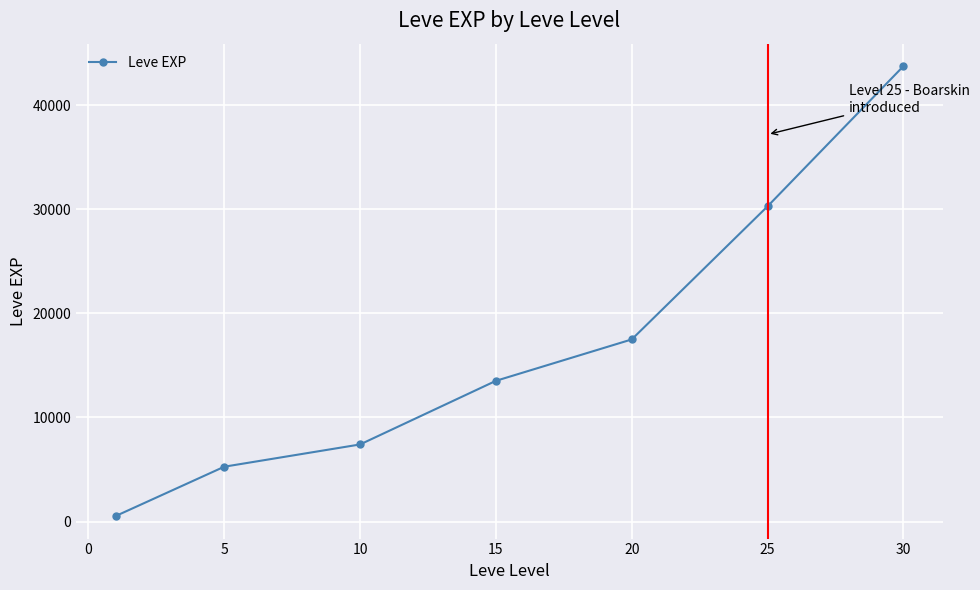

What is the sum of all values?

118178.3